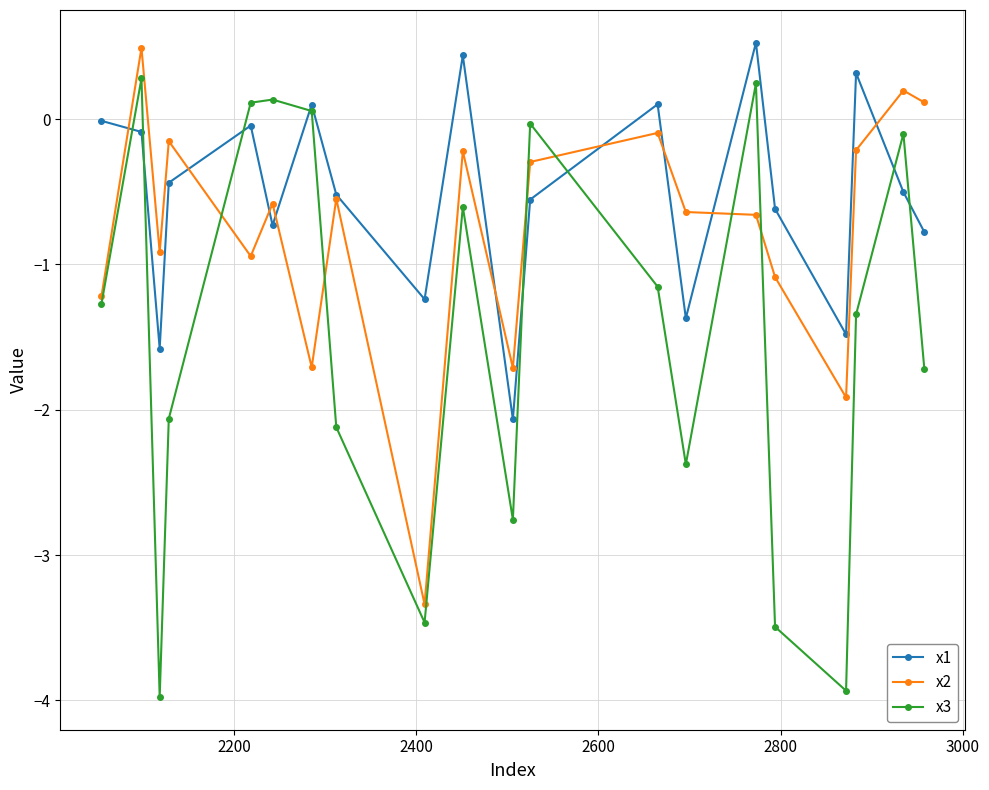

What is the value of the x2 point at the 17th from the left?

-1.9